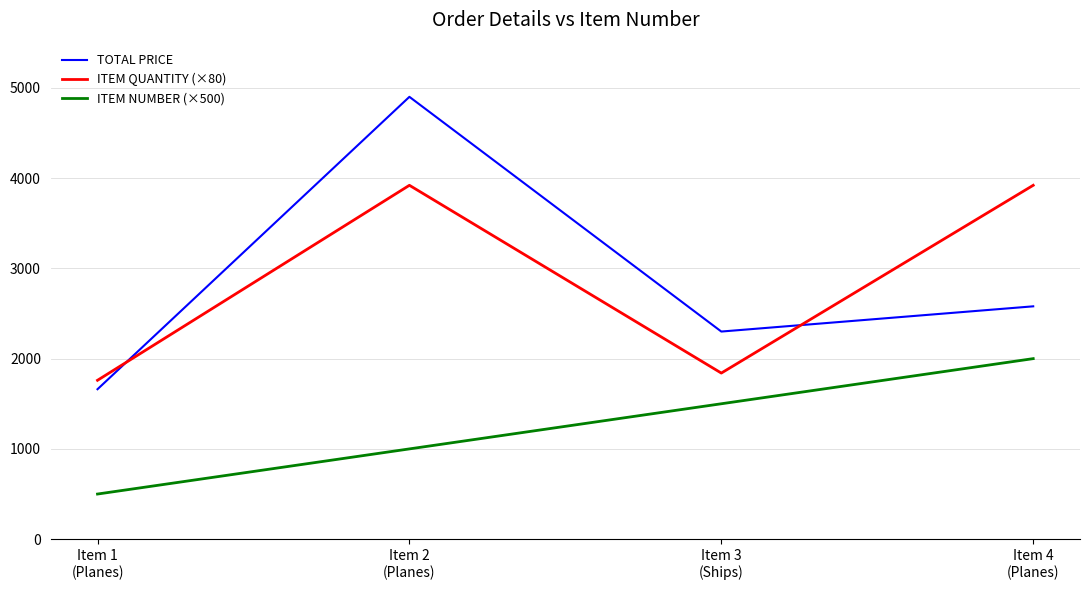

What is the difference between the ITEM QUANTITY (×80) values at Item 2
(Planes) and Item 1
(Planes)?

2160.0